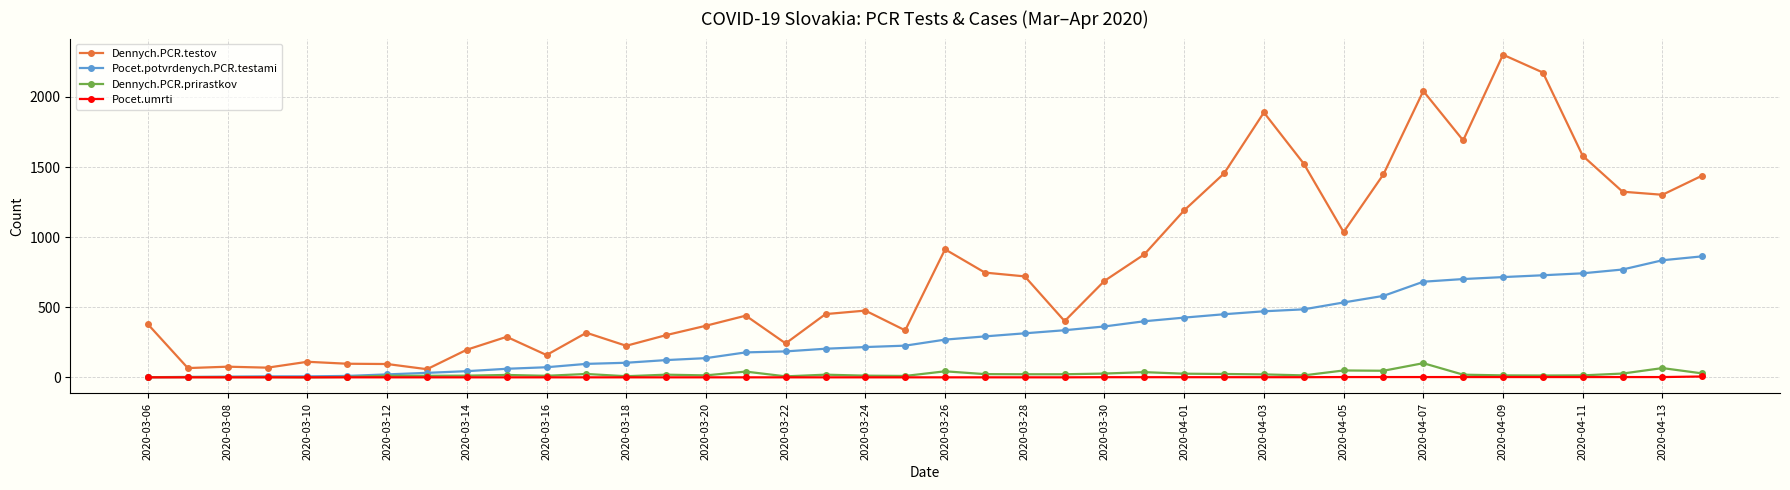

What is the maximum value shown in the chart?

2301